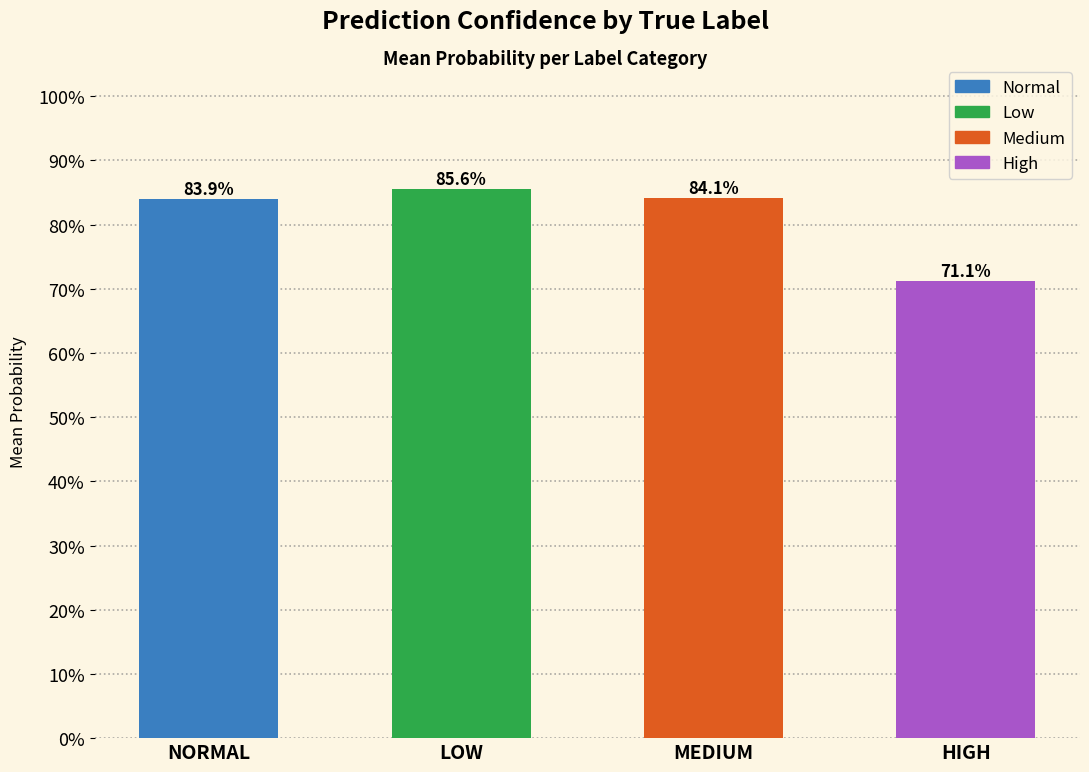

Does the chart contain any negative values?

No